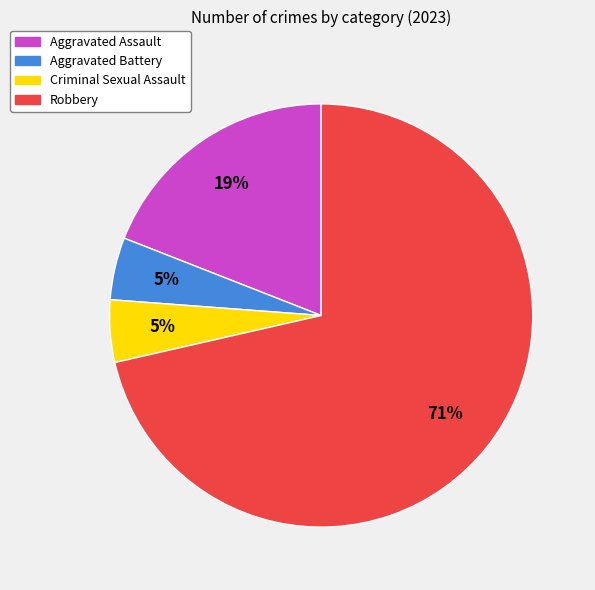

To the nearest percent, what is the average slice percentage?

25%